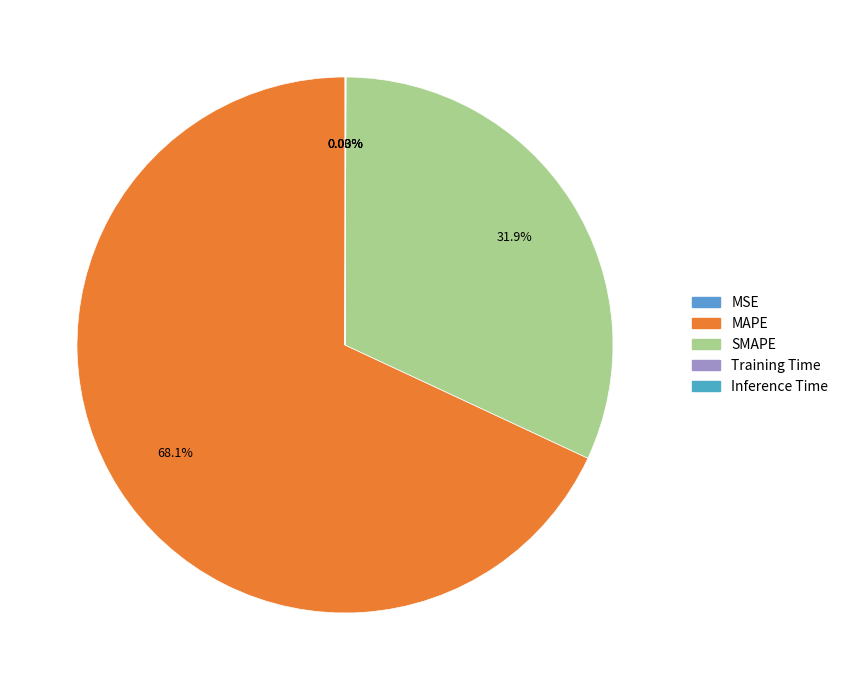

What is the change in value from MAPE to SMAPE?

-120.6